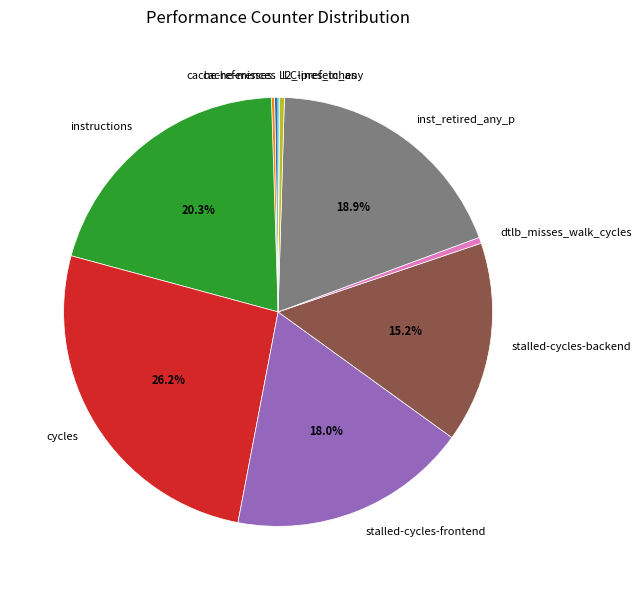

To the nearest percent, what is the combined percentage of dtlb_misses_walk_cycles and stalled-cycles-backend?

16%